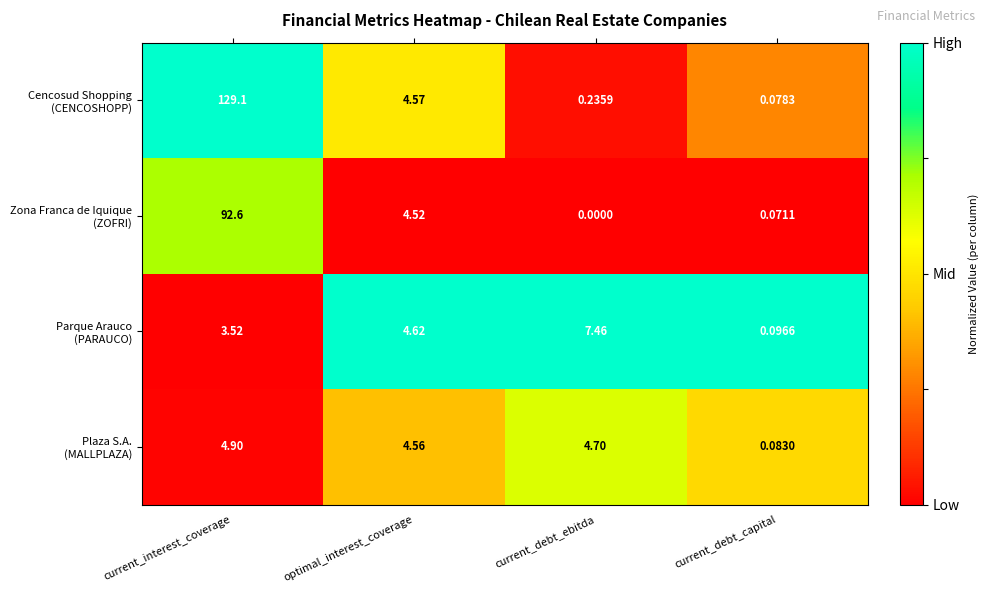

At which category is the sum across all series the highest?

current_interest_coverage